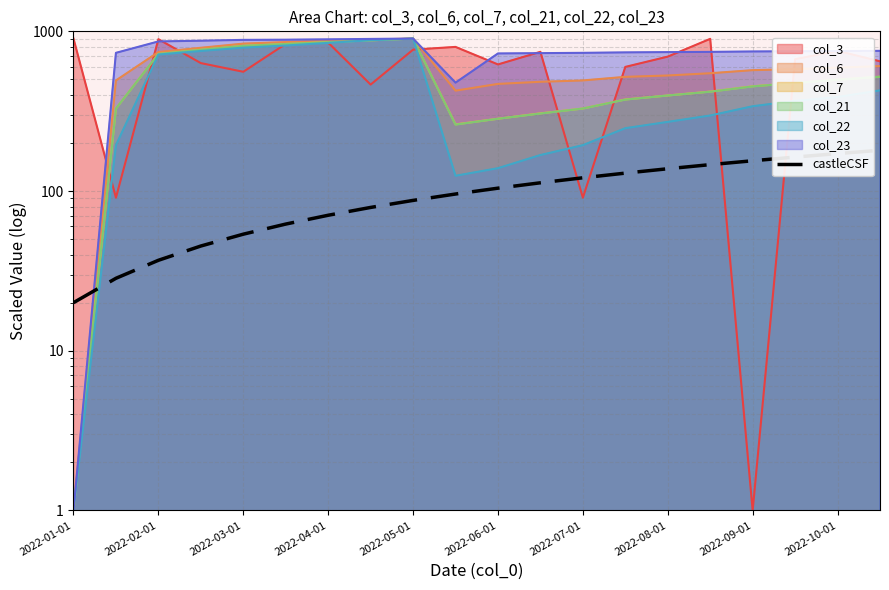

At which category does the chart reach its minimum across all series?

2022-01-01